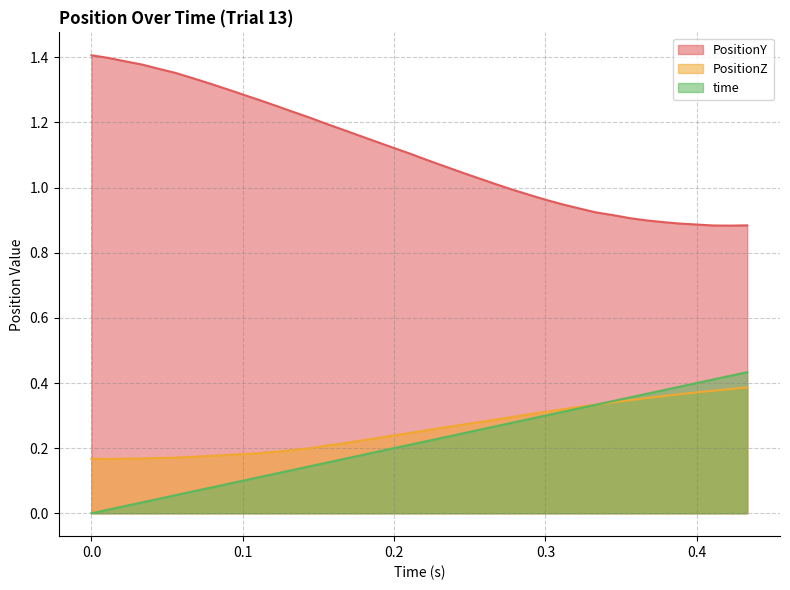

Reading left to right, transcribe all the data shown in this chart.

PositionY: 1.4	1.4	1.4	1.4	1.4	1.4	1.3	1.3	1.3	1.3	1.3	1.3	1.2	1.2	1.2	1.2	1.2	1.1	1.1	1.1	1.1	1.1	1.0	1.0	1.0	1.0	1.0	1.0	0.9	0.9	0.9	0.9	0.9	0.9	0.9	0.9	0.9	0.9	0.9	0.9
PositionZ: 0.2	0.2	0.2	0.2	0.2	0.2	0.2	0.2	0.2	0.2	0.2	0.2	0.2	0.2	0.2	0.2	0.2	0.2	0.2	0.2	0.3	0.3	0.3	0.3	0.3	0.3	0.3	0.3	0.3	0.3	0.3	0.3	0.3	0.4	0.4	0.4	0.4	0.4	0.4	0.4
time: 0.0	0.0	0.0	0.0	0.0	0.1	0.1	0.1	0.1	0.1	0.1	0.1	0.1	0.1	0.2	0.2	0.2	0.2	0.2	0.2	0.2	0.2	0.2	0.3	0.3	0.3	0.3	0.3	0.3	0.3	0.3	0.3	0.4	0.4	0.4	0.4	0.4	0.4	0.4	0.4